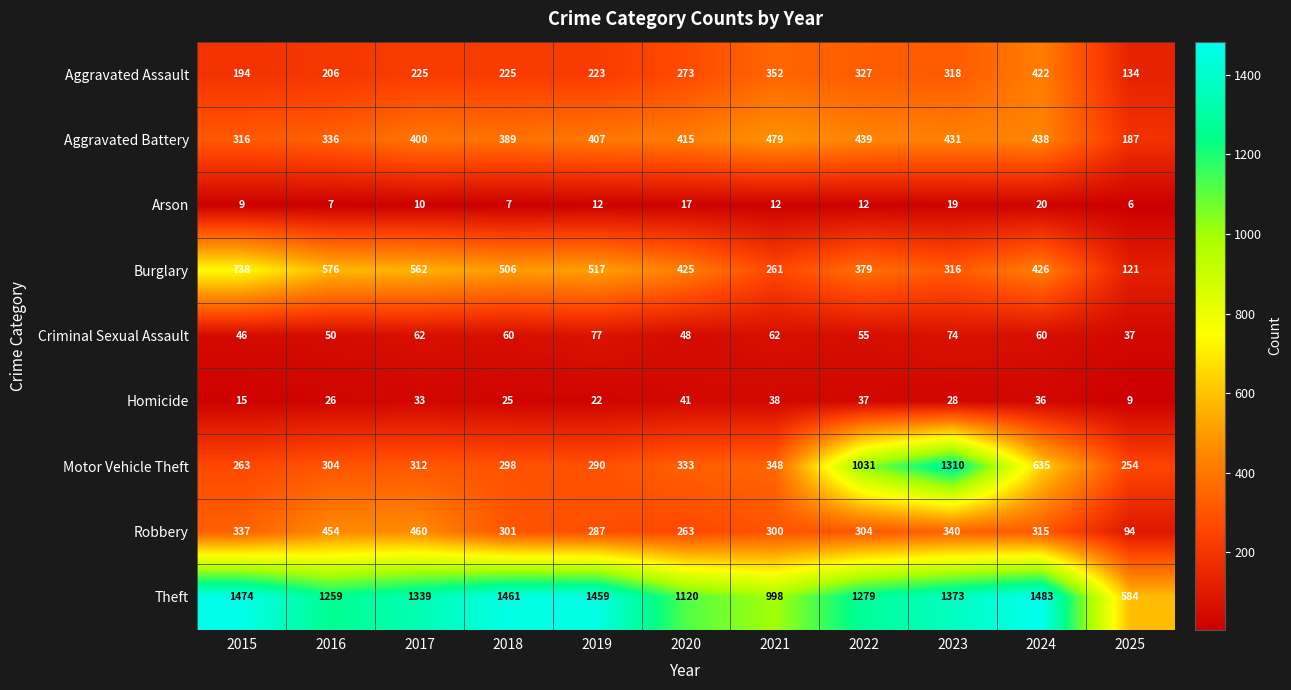

Where is Burglary nearest to the value 429?

2024